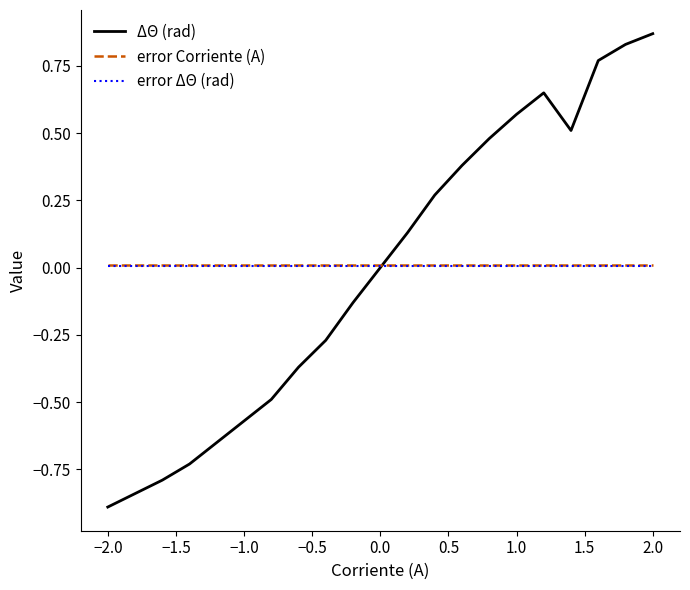

How many categories are shown in the chart?

21